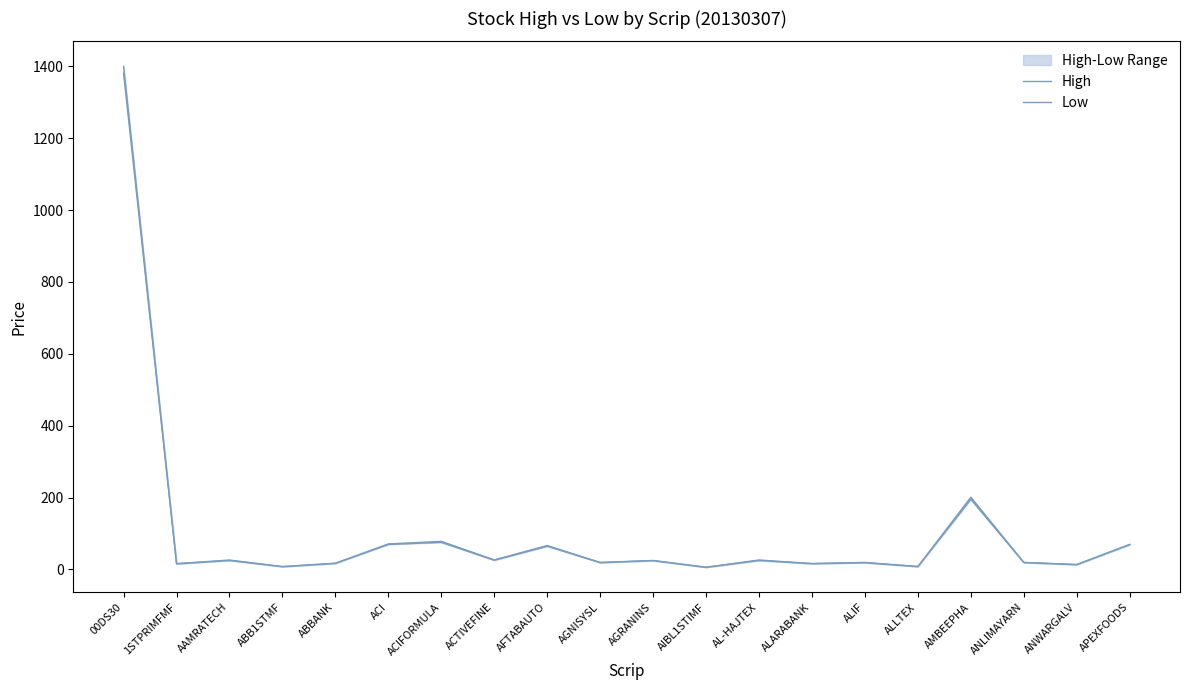

How many data points in Low are above 24?

10